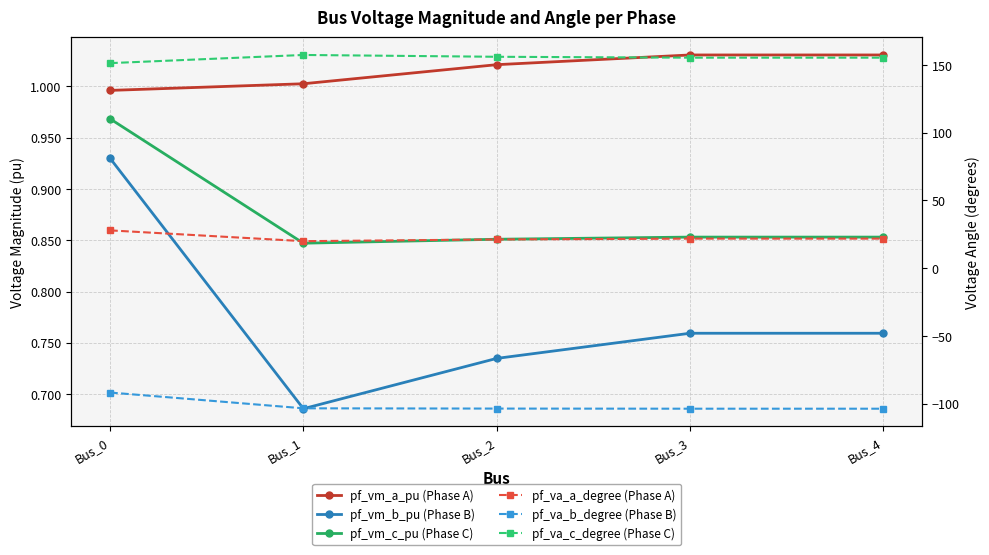

What is the smallest value displayed?

-103.8